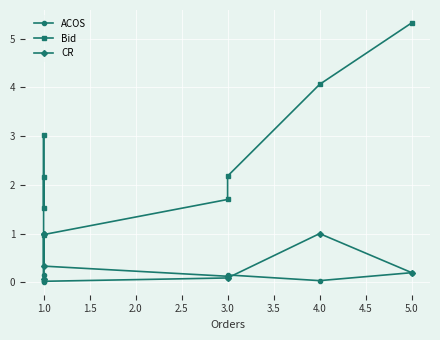

Which series has the widest spread of values?

Bid